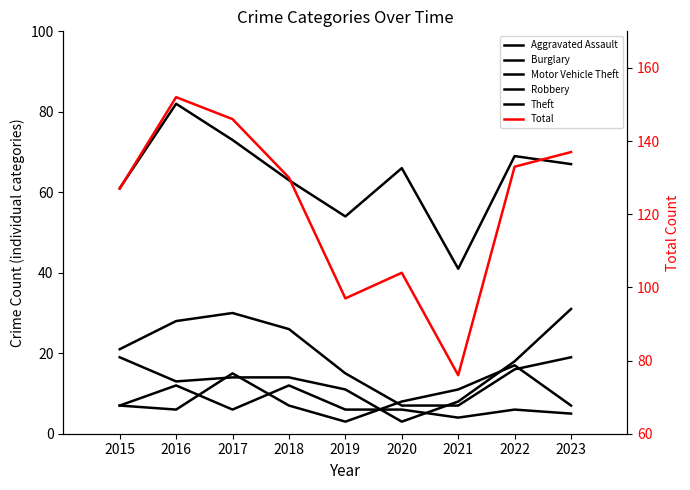

Reading right to left, transcribe all the data shown in this chart.

Aggravated Assault: 2023=5	2022=6	2021=4	2020=6	2019=6	2018=12	2017=6	2016=12	2015=7
Burglary: 2023=19	2022=16	2021=7	2020=7	2019=15	2018=26	2017=30	2016=28	2015=21
Motor Vehicle Theft: 2023=31	2022=18	2021=8	2020=3	2019=11	2018=14	2017=14	2016=13	2015=19
Robbery: 2023=7	2022=17	2021=11	2020=8	2019=3	2018=7	2017=15	2016=6	2015=7
Theft: 2023=67	2022=69	2021=41	2020=66	2019=54	2018=63	2017=73	2016=82	2015=61
Total: 2023=137	2022=133	2021=76	2020=104	2019=97	2018=130	2017=146	2016=152	2015=127